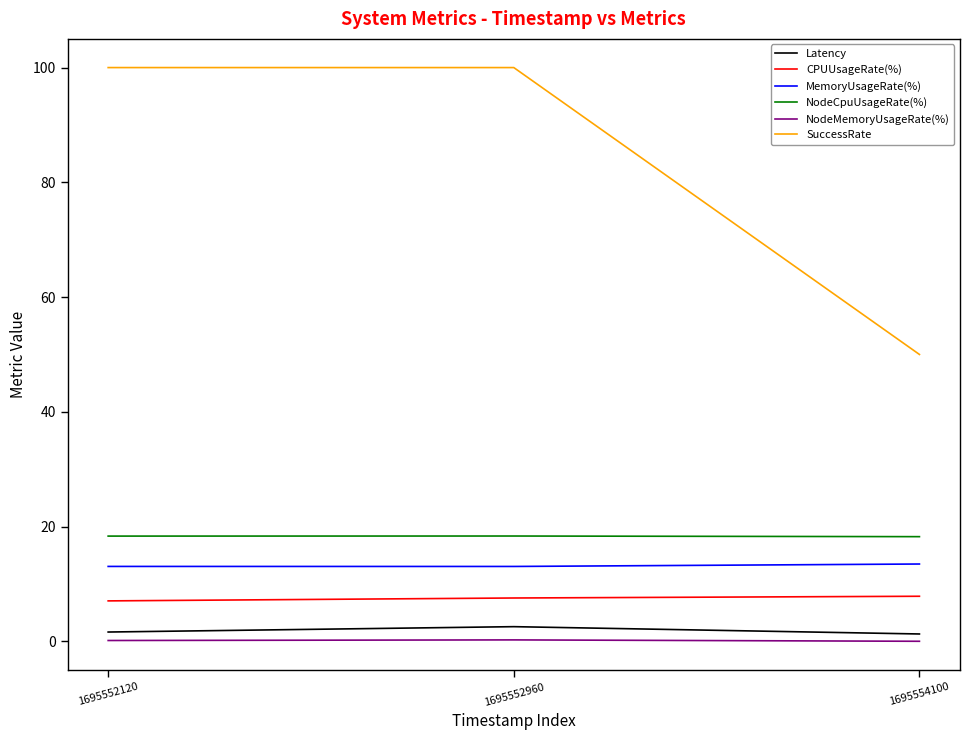

What is the maximum value for CPUUsageRate(%)?

7.9